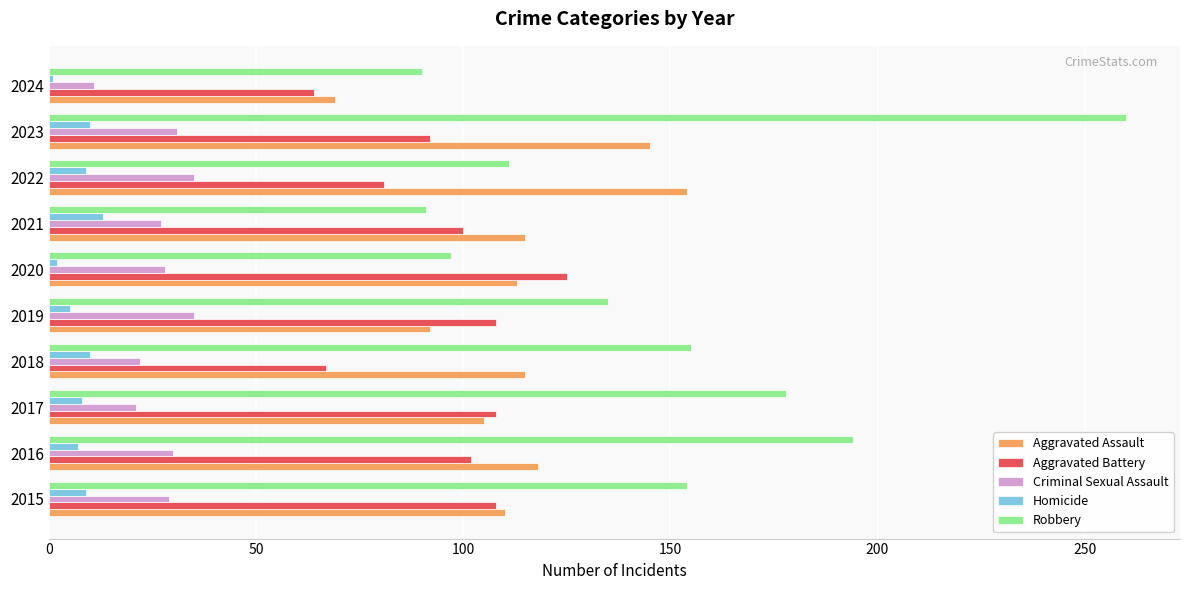

Which series has the widest spread of values?

Robbery